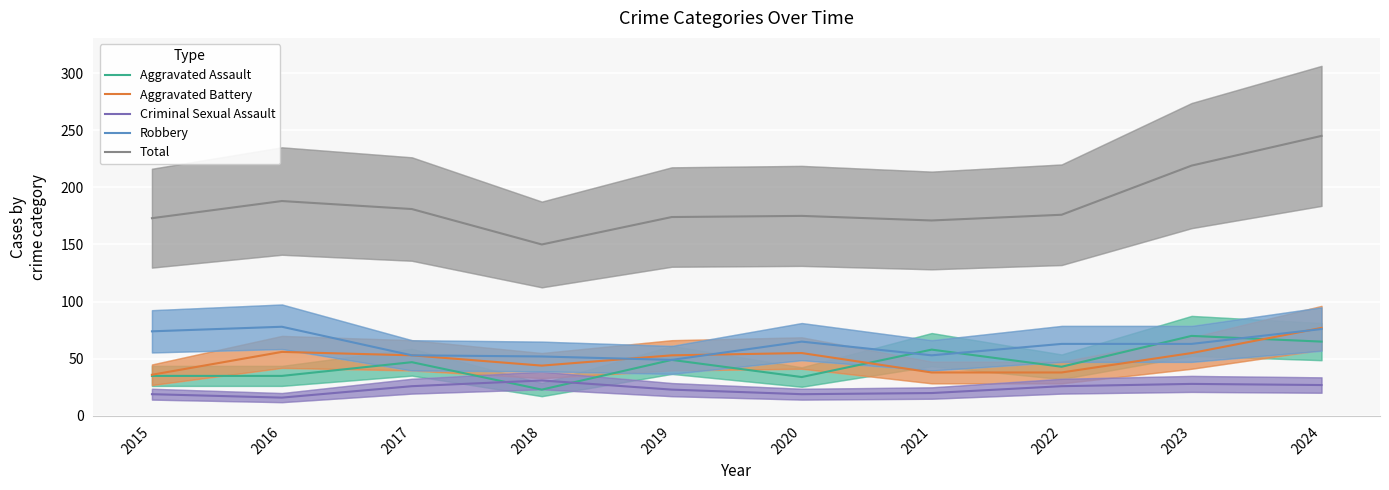

At which category does the chart reach its peak across all series?

2024